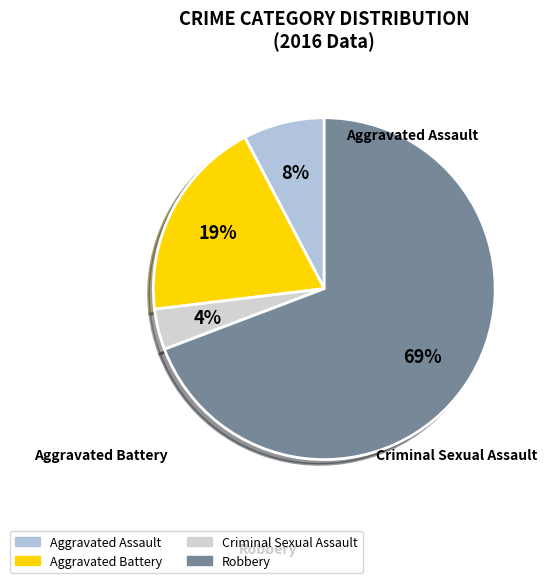

To the nearest percent, what portion does Robbery represent?

69%